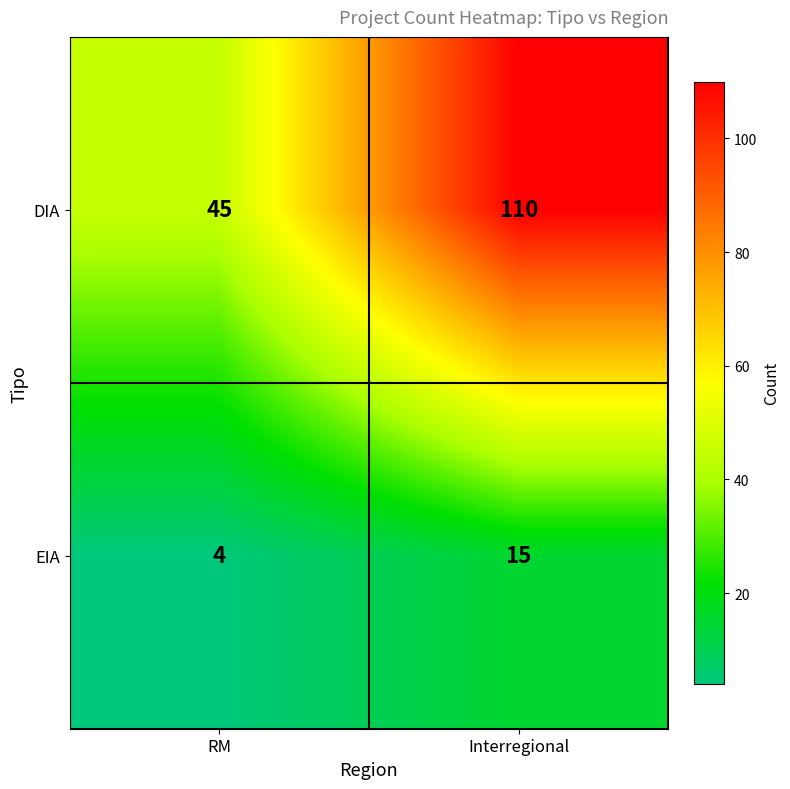

Rank the series at Interregional from highest to lowest value.

DIA, EIA